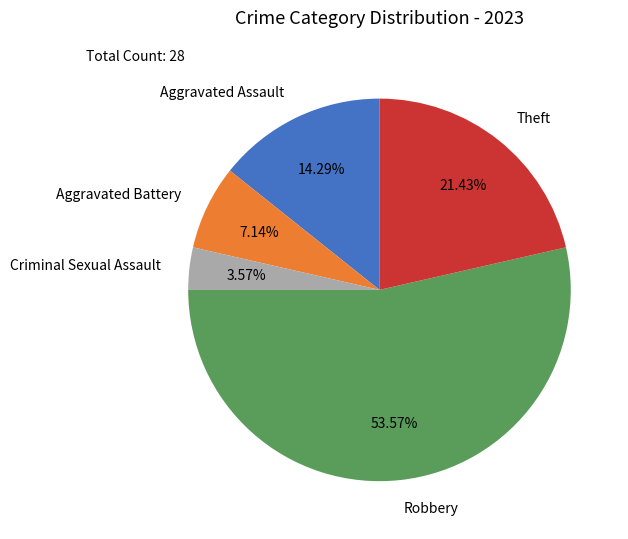

What is the total percentage of Robbery and Theft?

75.0%